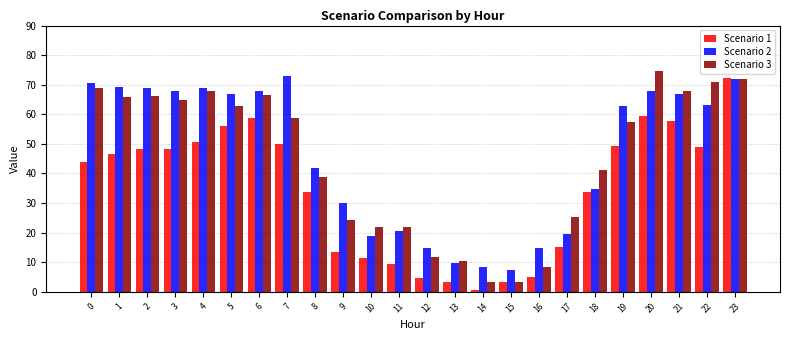

At which category is the sum across all series the highest?

23